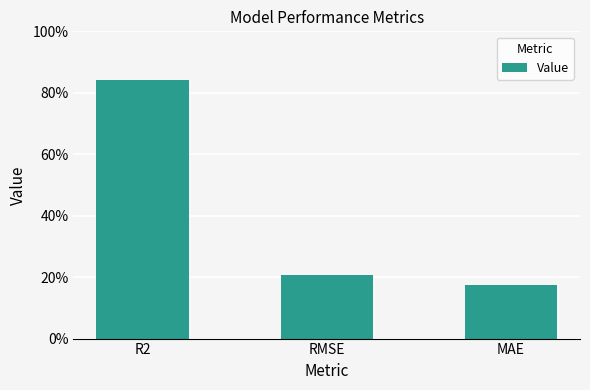

Does the chart contain stacked bars?

No